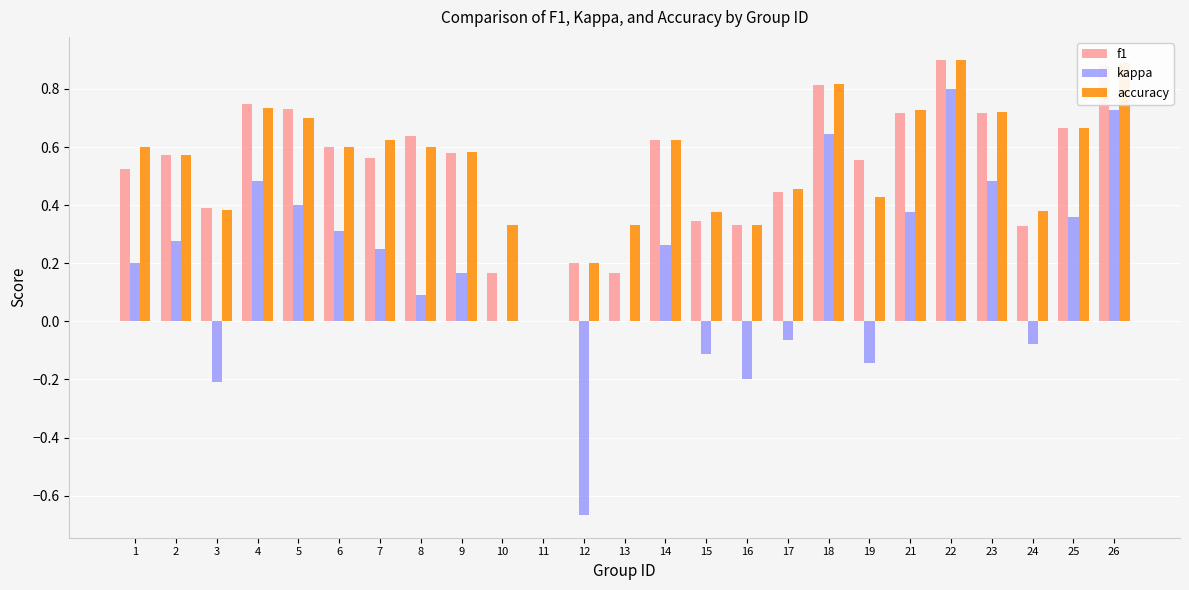

What are all the series names shown in the legend?

f1, kappa, accuracy